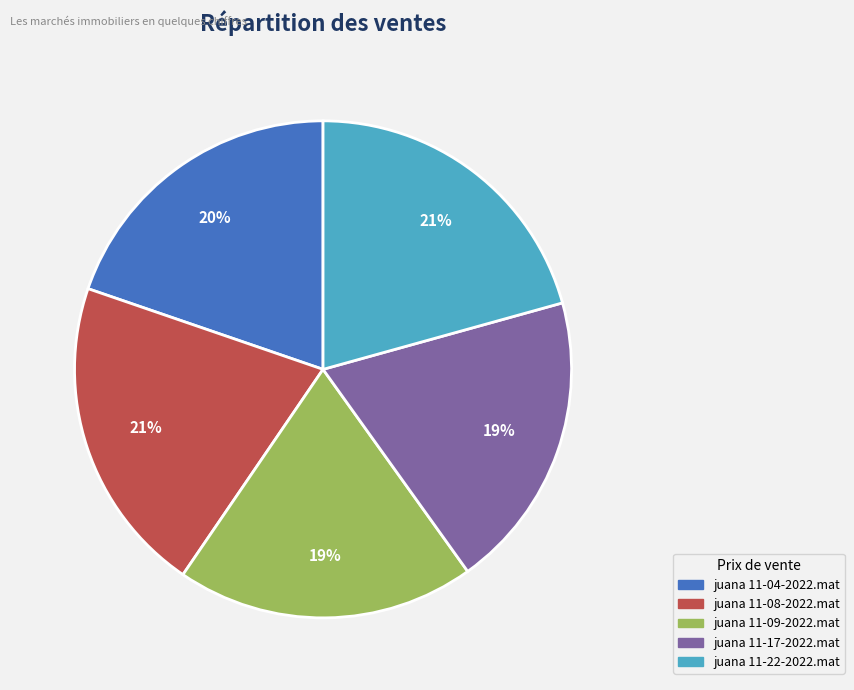

Approximately how many times larger is the value at juana 11-04-2022.mat compared to juana 11-08-2022.mat?

1.0